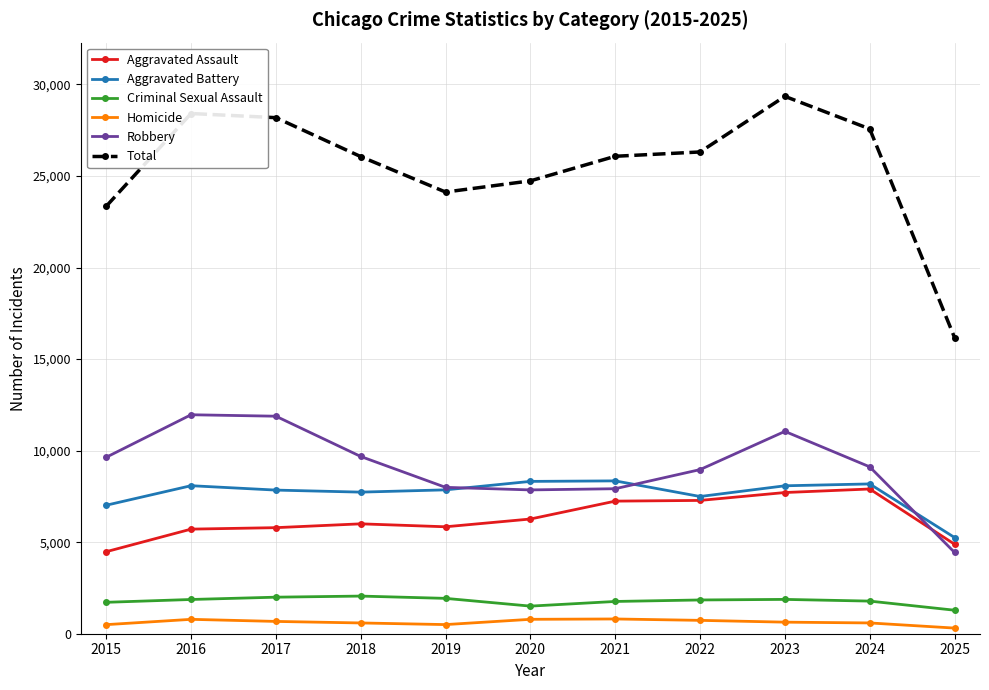

Which series has the widest spread of values?

Total